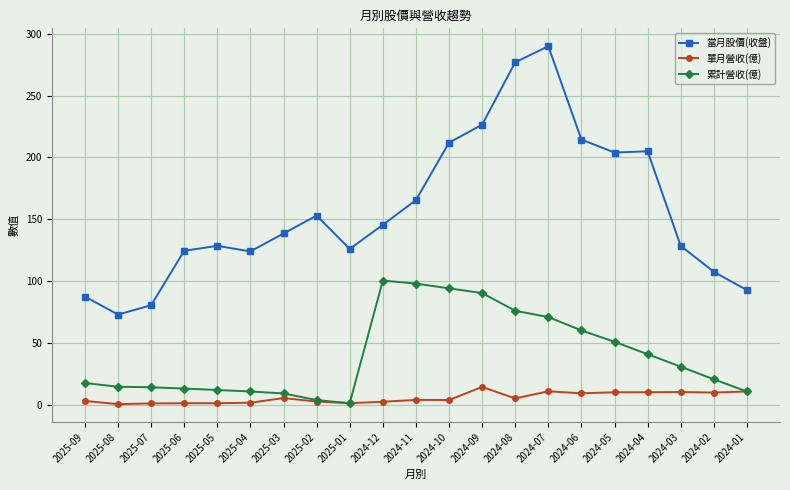

The 累計營收(億) series shows 56.1 at 2024-10. True or false?

False